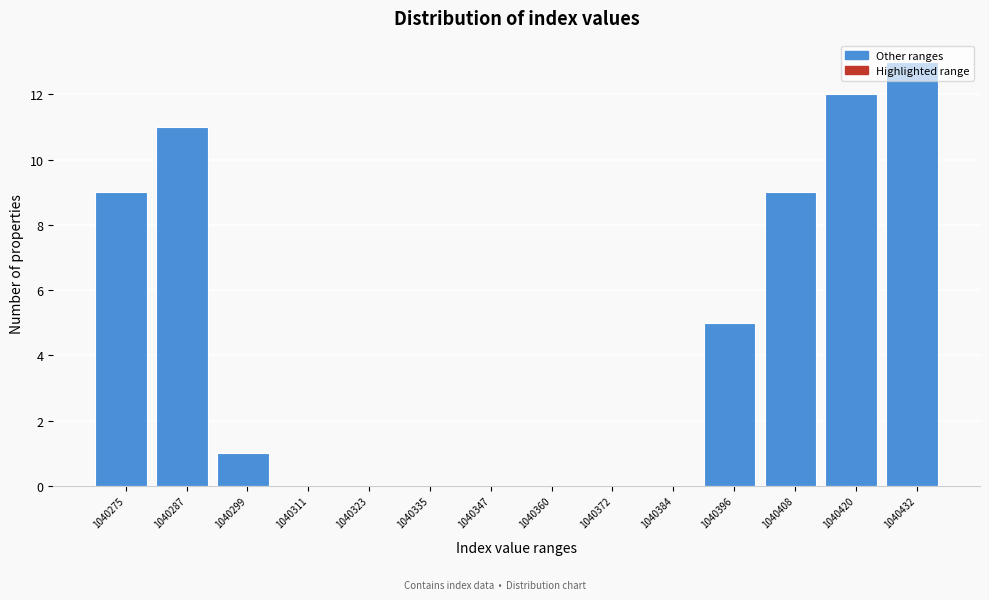

At which label is the value closest to 6?

1040396